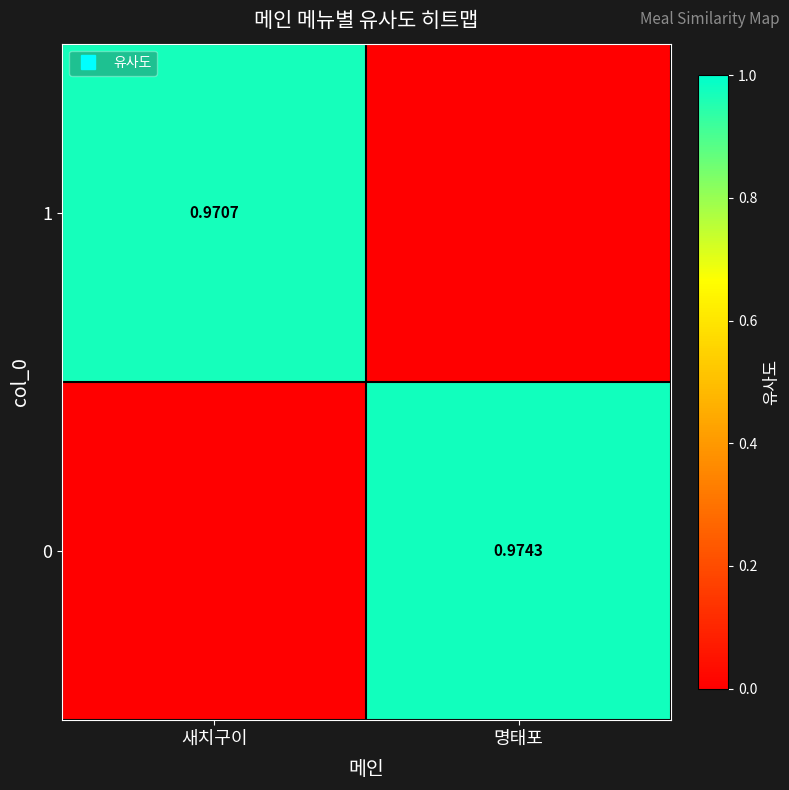

Between 명태포 and 새치구이, which is larger?

새치구이